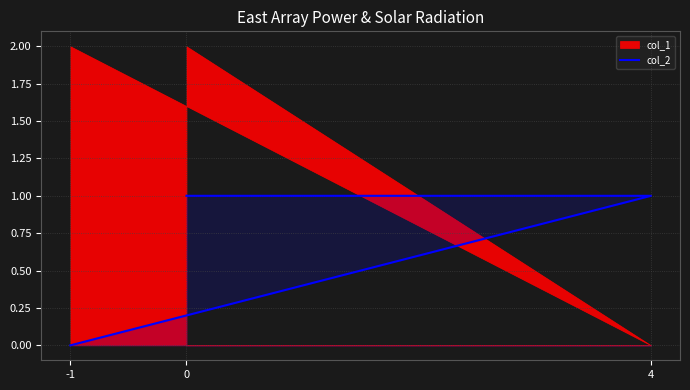

Which label corresponds to the smallest value in the chart?

-1